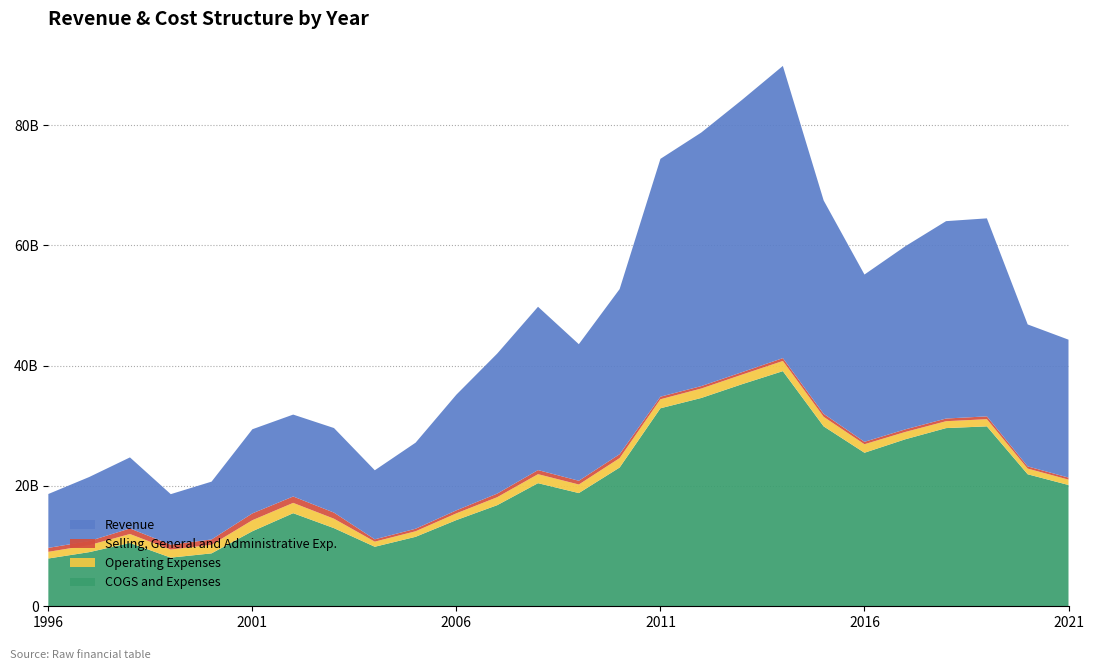

Reading left to right, what are all the values shown in this chart?

COGS and Expenses: 7944700000	8999300000	10524200000	8088600000	8797955000	12476982000	15475043000	12989217000	9894084000	11548131000	14334120000	16809030000	20465060000	18820000000	23068000000	32918000000	34629000000	36921000000	39090000000	29909000000	25525000000	27762000000	29624000000	29911000000	21945000000	20164000000
Operating Expenses: 1109300000	1162300000	1489800000	1339800000	1426413000	1835214000	1715786000	1569344000	852112000	925035000	1120077000	1327284000	1498029000	1425000000	1569000000	1500000000	1573000000	1590000000	1692000000	1588000000	1415000000	1219000000	1146000000	1191000000	945000000	893000000
Selling, General and Administrative Exp.: 656700000	676100000	921600000	817600000	885715000	1130878000	1065748000	1013220000	384758000	419522000	500761000	598793000	679238000	623000000	650000000	427000000	405000000	416000000	475000000	494000000	403000000	432000000	444000000	474000000	365000000	339000000
Revenue: 8956200000	10647600000	11815600000	8394900000	9611462000	13988064000	13612730000	14059097000	11480165000	14309182000	19230478000	23276542000	27152767000	22705000000	27447000000	39540000000	42149000000	45266000000	48580000000	35475000000	27810000000	30440000000	32815000000	32917000000	23601000000	22929000000